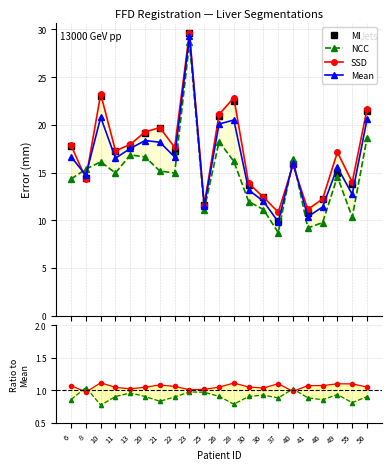

What is the difference between the maximum and minimum values in the NCC series?

19.9